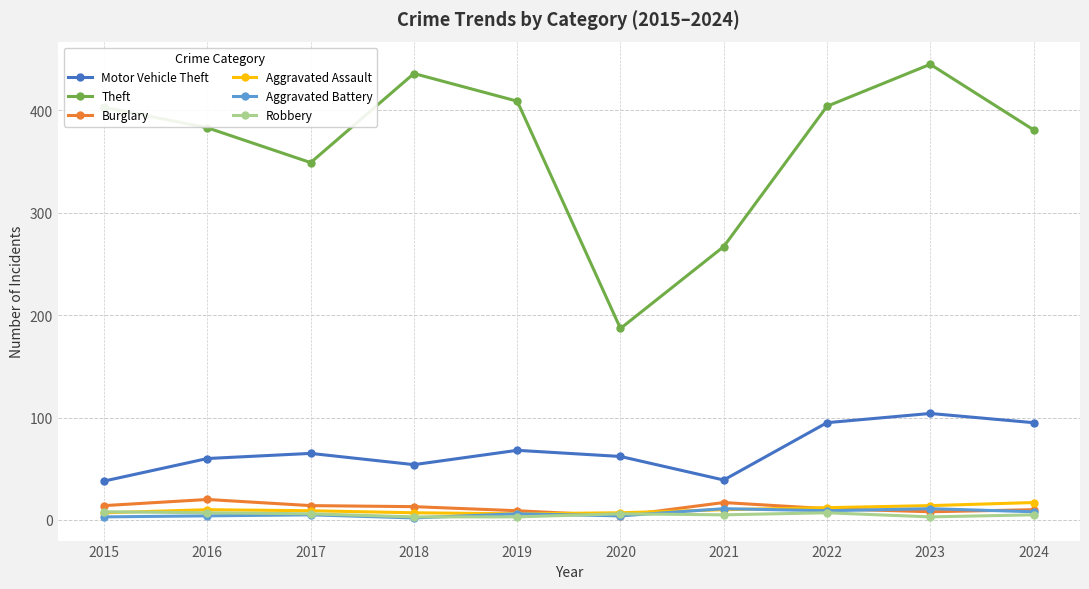

What is the spread (max minus min) of values at 2020?

183